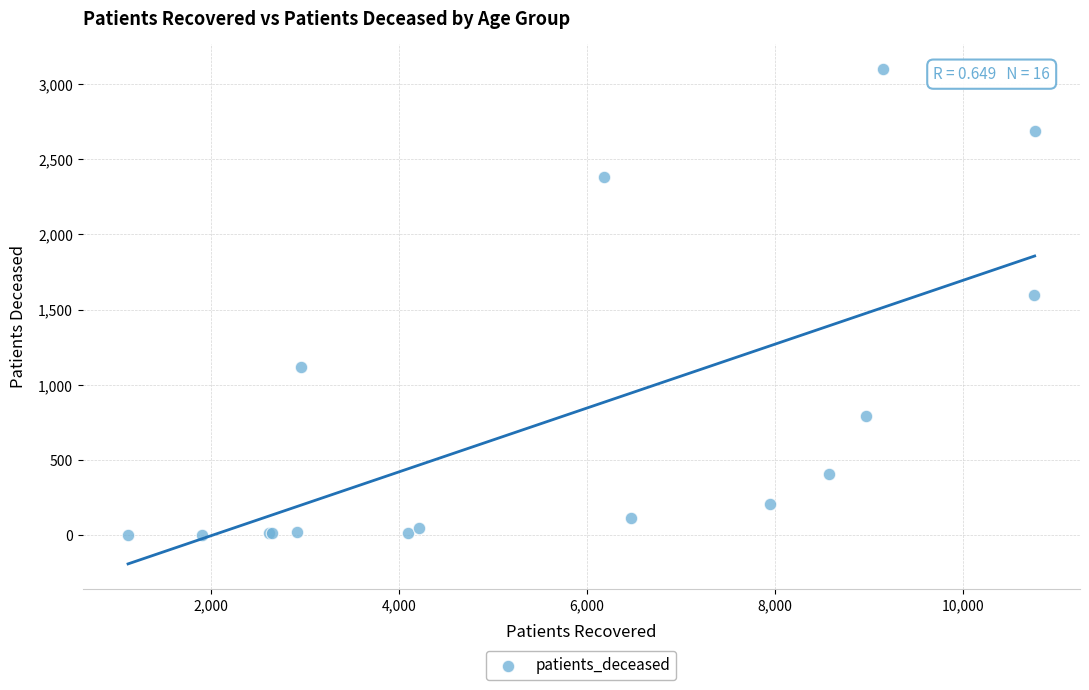

What Y value in the scatter plot is closest to 1553?

1599